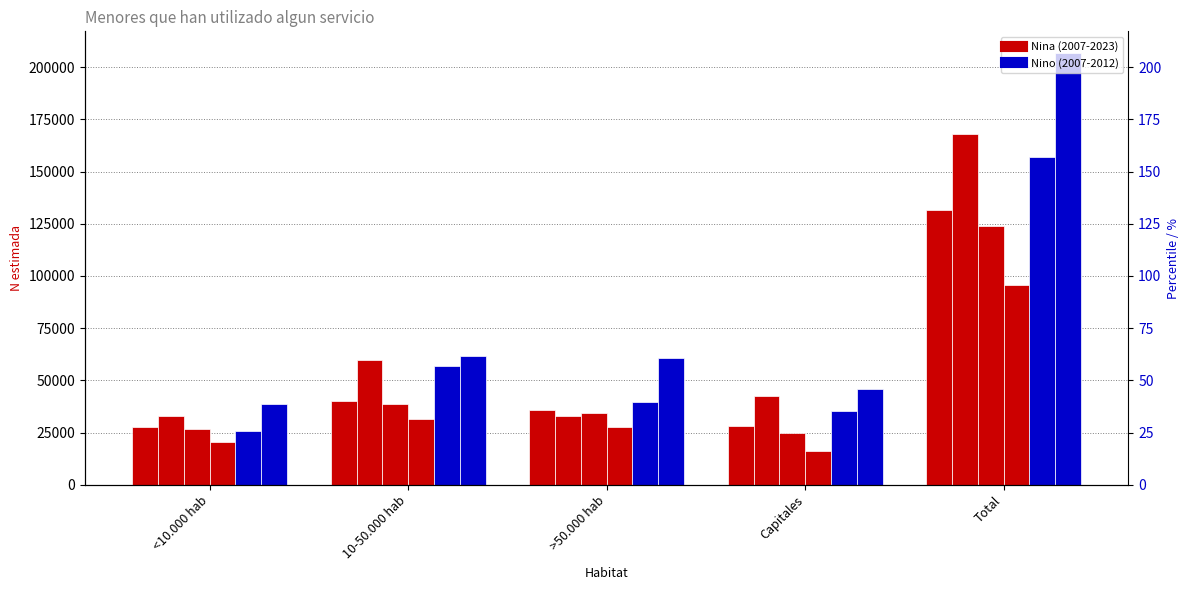

Reading left to right, transcribe all the data shown in this chart.

Nina_2007: <10.000 hab=27747	10-50.000 hab=39951	>50.000 hab=36008	Capitales=27955	Total=131661
Nina_2012: <10.000 hab=32719	10-50.000 hab=59736	>50.000 hab=32862	Capitales=42501	Total=167818
Nina_2016: <10.000 hab=26664	10-50.000 hab=38477	>50.000 hab=34286	Capitales=24657	Total=124084
Nina_2023: <10.000 hab=20267	10-50.000 hab=31481	>50.000 hab=27910	Capitales=16130	Total=95788
Nino_2007: <10.000 hab=25561	10-50.000 hab=56672	>50.000 hab=39478	Capitales=35318	Total=157029
Nino_2012: <10.000 hab=38472	10-50.000 hab=61684	>50.000 hab=60934	Capitales=45727	Total=206817